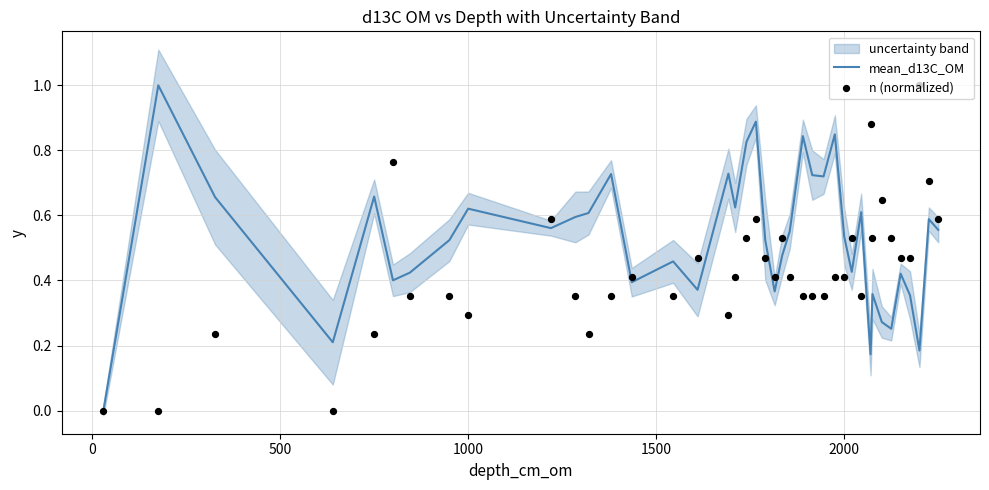

Which series reaches the minimum Y coordinate?

mean_d13C_OM